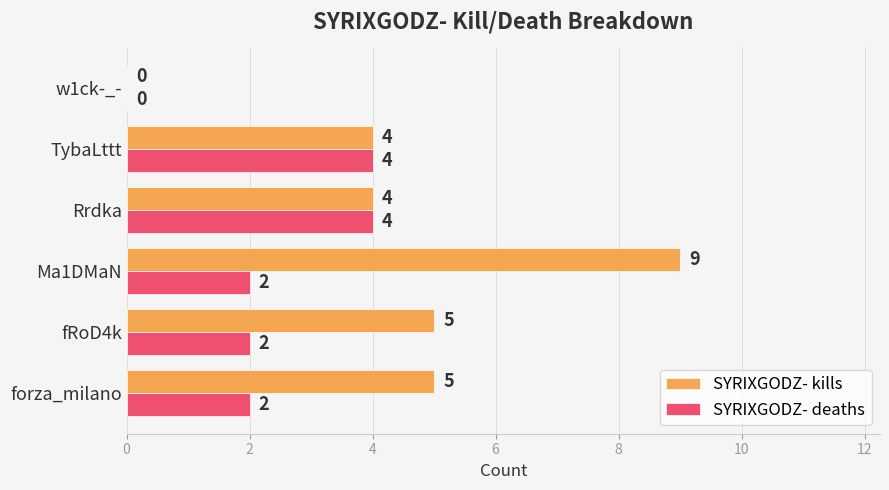

What are all the series names shown in the legend?

SYRIXGODZ- kills, SYRIXGODZ- deaths